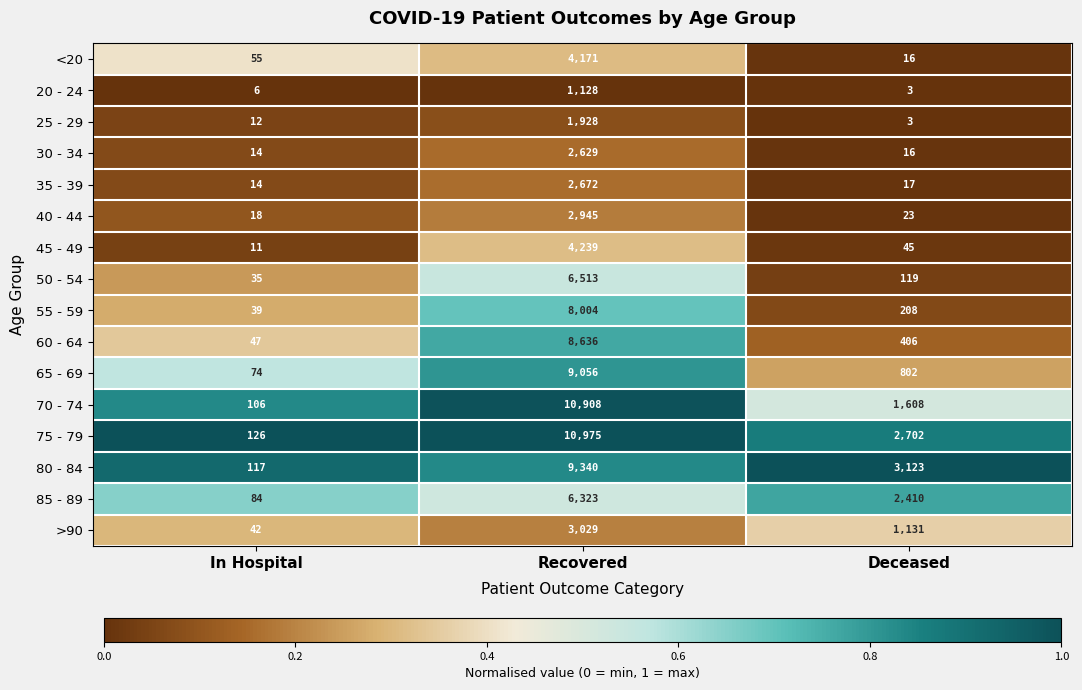

The 50 - 54 series shows 35 at In Hospital. True or false?

True